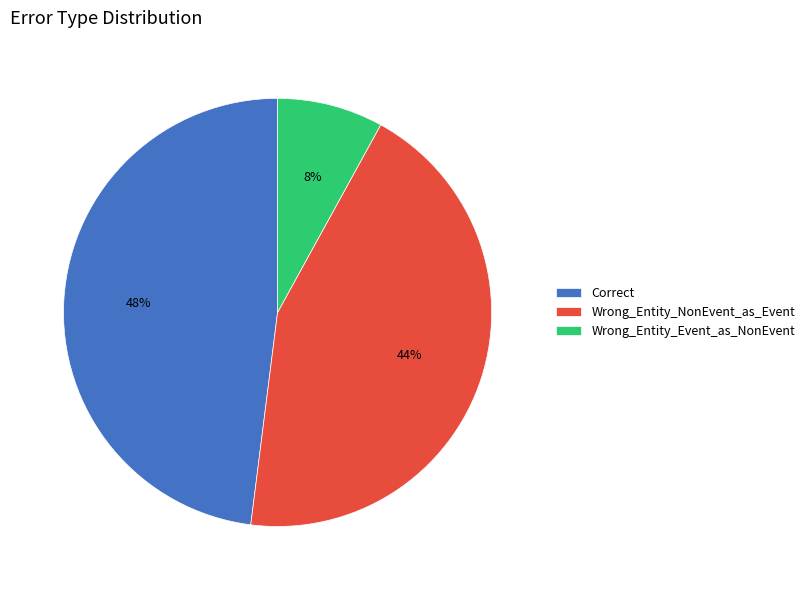

To the nearest percent, what percentage of the pie is Correct?

48%